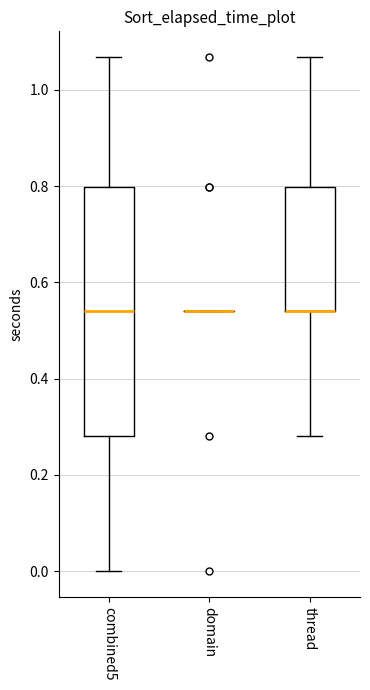

Comparing the boxes themselves (not the whiskers), which one is the tallest?

combined5